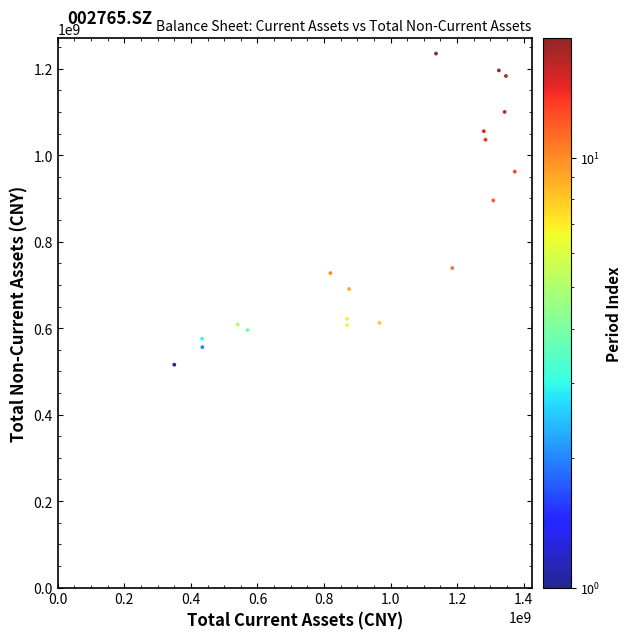

What Y value in the scatter plot is closest to 875377691?

895522842.4